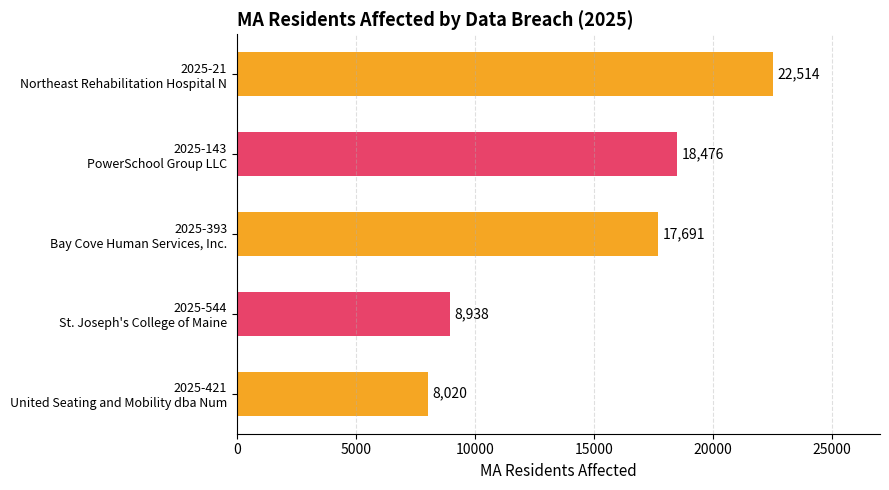

List the labels in order of value, largest first.

2025-21
Northeast Rehabilitation Hospital N, 2025-143
PowerSchool Group LLC, 2025-393
Bay Cove Human Services, Inc., 2025-544
St. Joseph's College of Maine, 2025-421
United Seating and Mobility dba Num